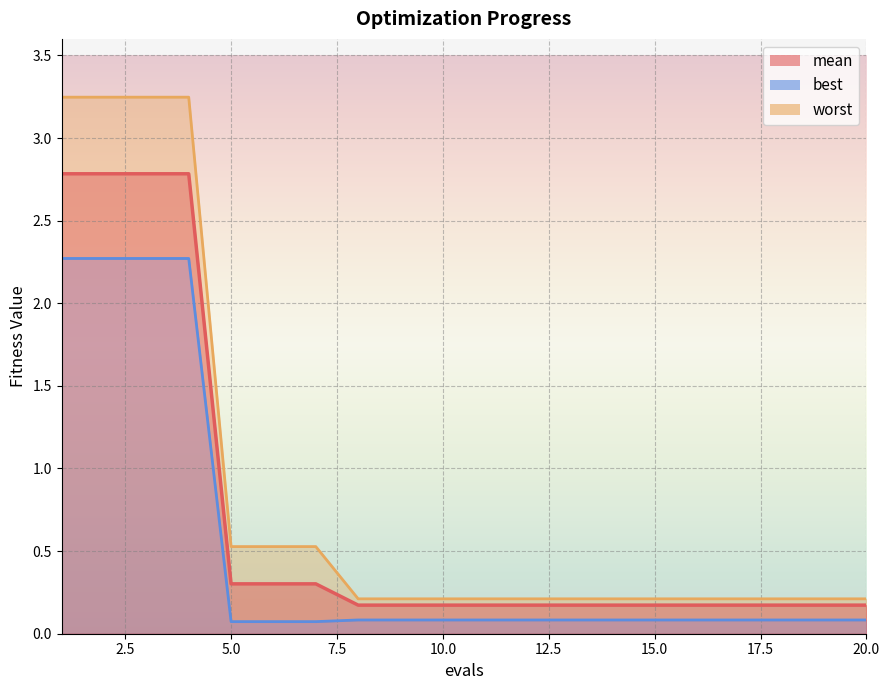

True or false: best and mean intersect in this chart.

False